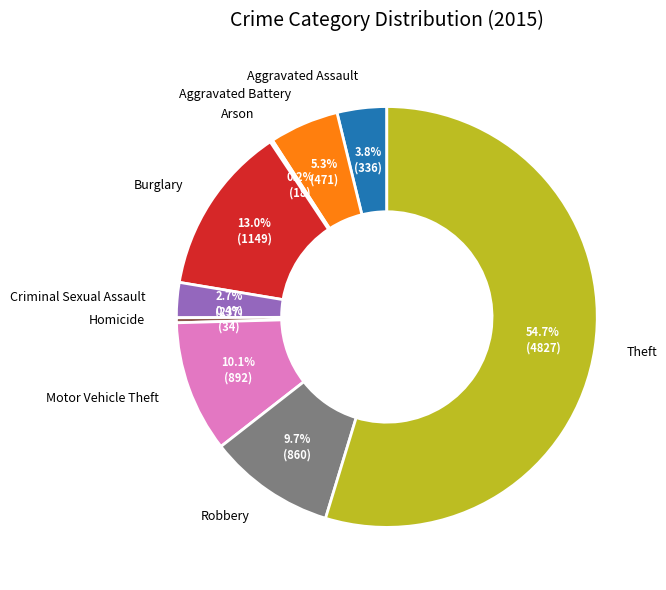

Is there any slice that represents more than half of the pie?

Yes